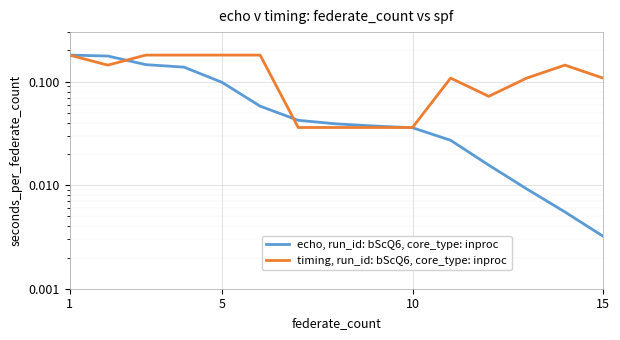

Rank the series at 15 from lowest to highest value.

echo, run_id: bScQ6, core_type: inproc, timing, run_id: bScQ6, core_type: inproc